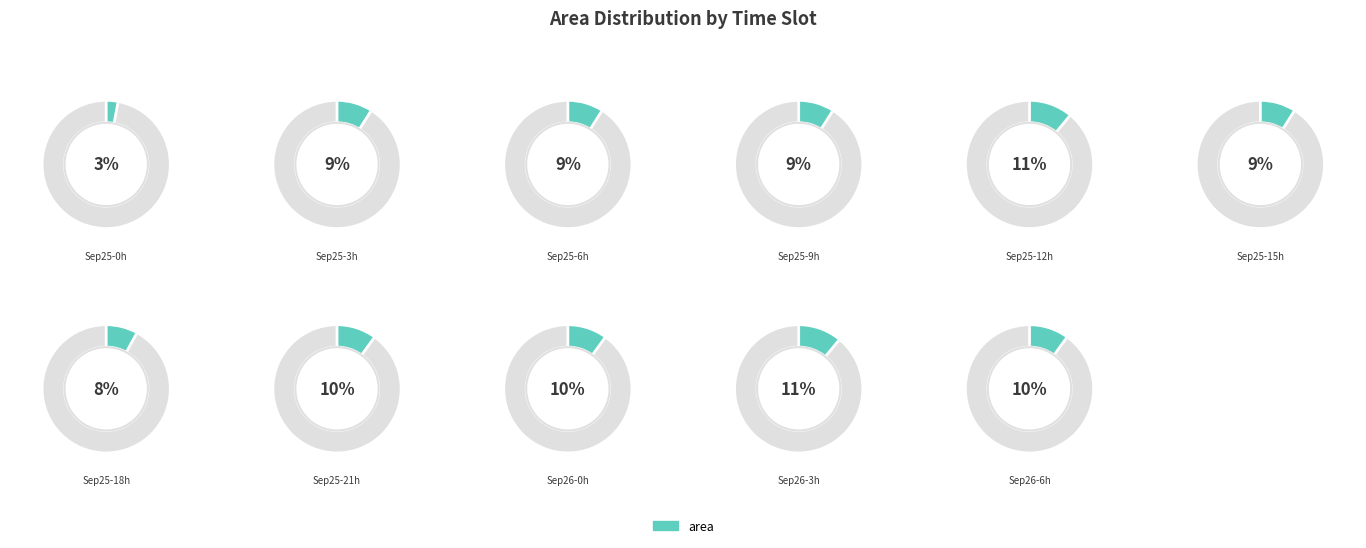

To the nearest percent, what portion does 25 represent?

9%